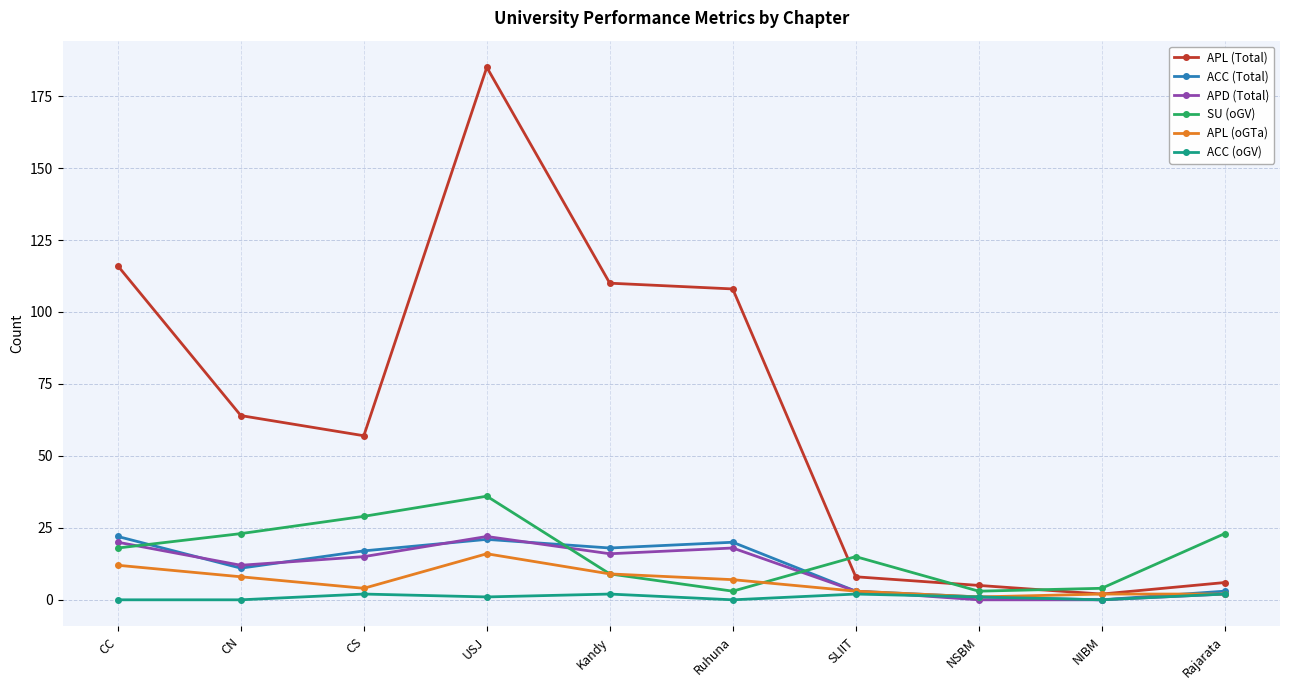

How many data points does each series have?

10